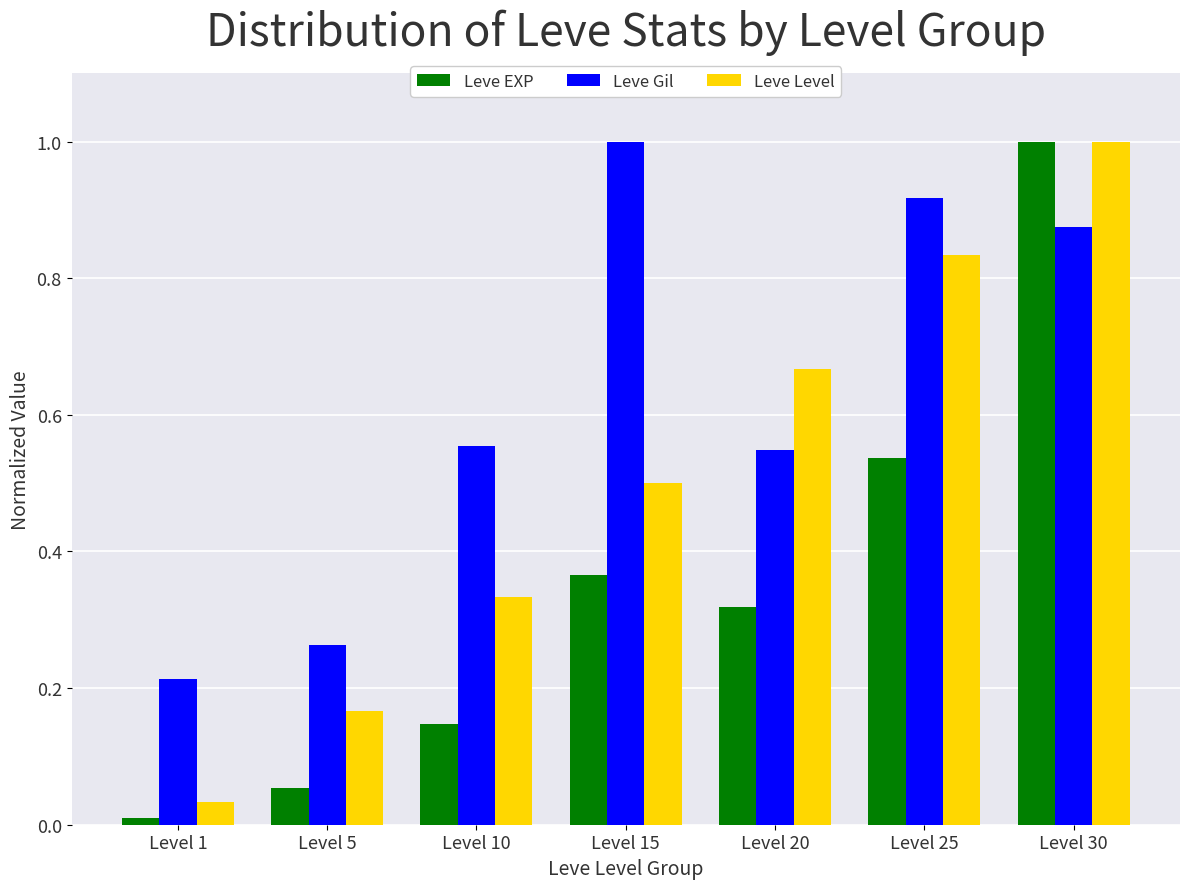

The value of Leve Gil at Level 1 is 0.1. True or false?

False